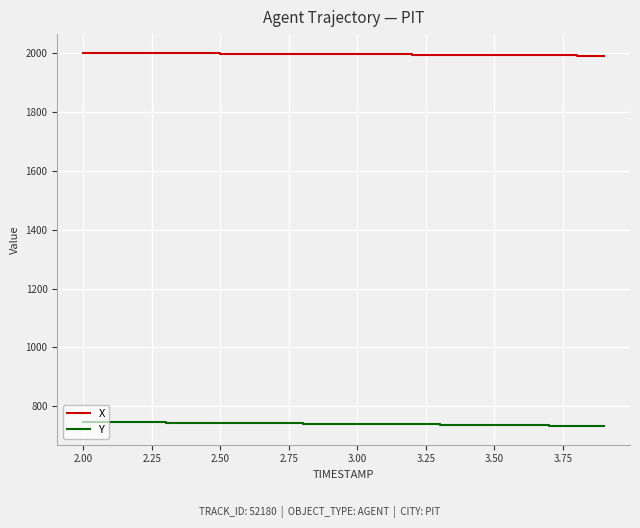

What is the maximum value shown in the chart?

2001.6